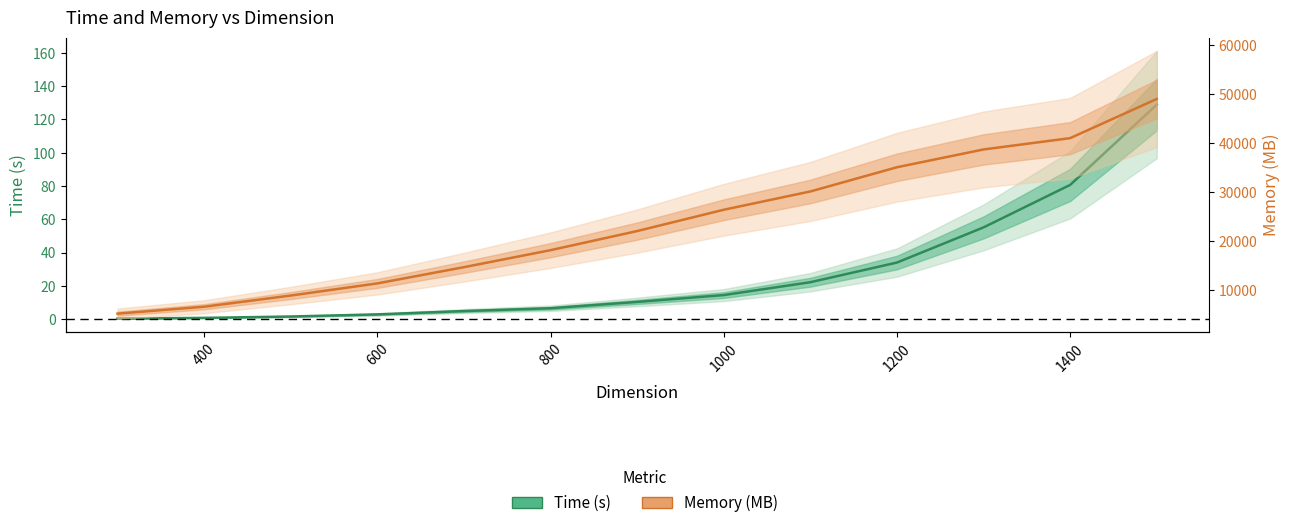

What is the maximum value shown in the chart?

48992.0